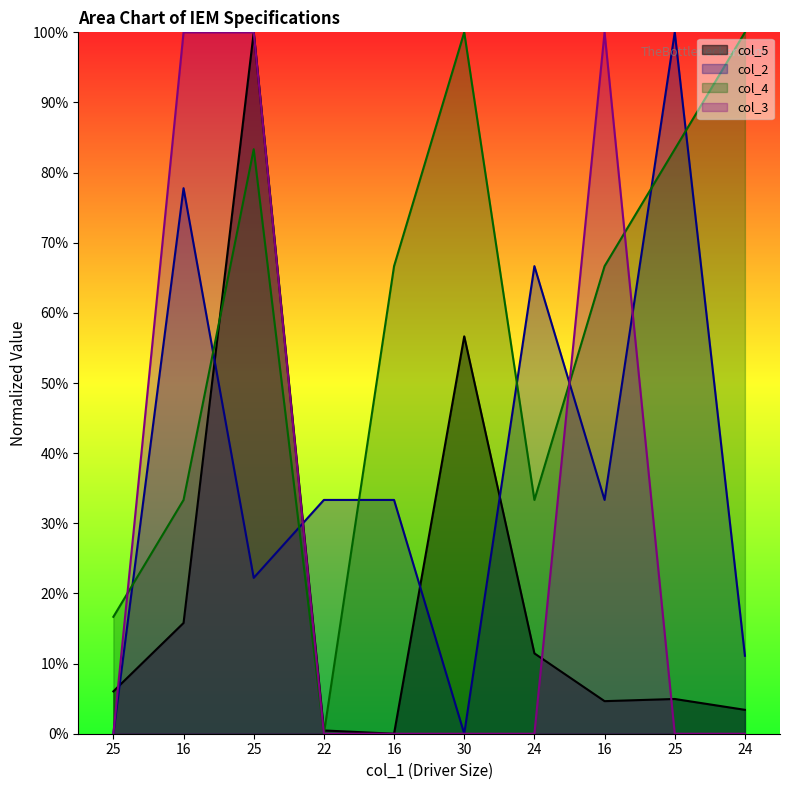

What are all the series names shown in the legend?

col_5, col_2, col_4, col_3